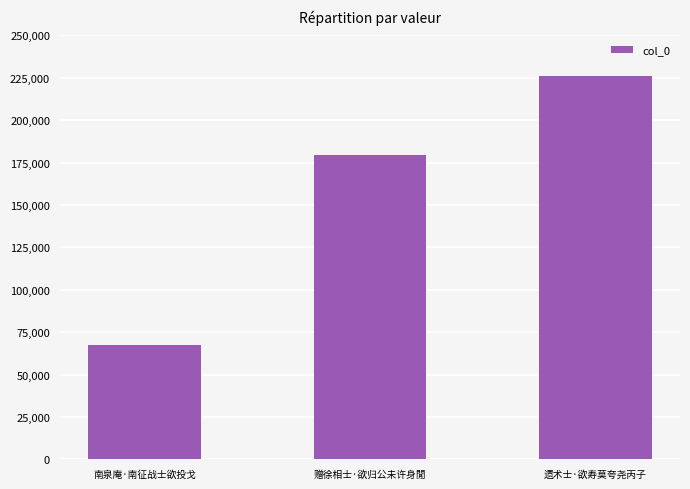

What is the difference between the maximum and second lowest values?

46763